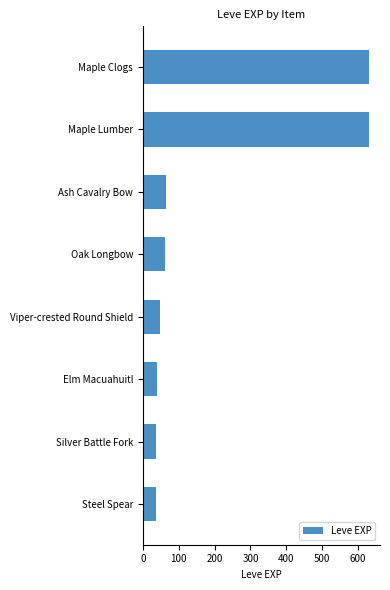

What is the change in value from Maple Clogs to Elm Macuahuitl?

-591